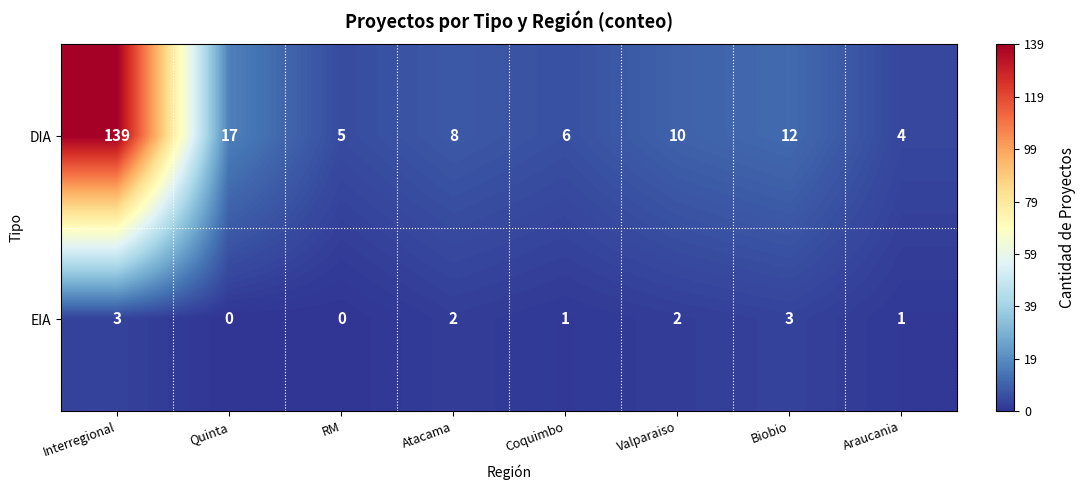

Rank the series by their average value, from lowest to highest.

EIA, DIA